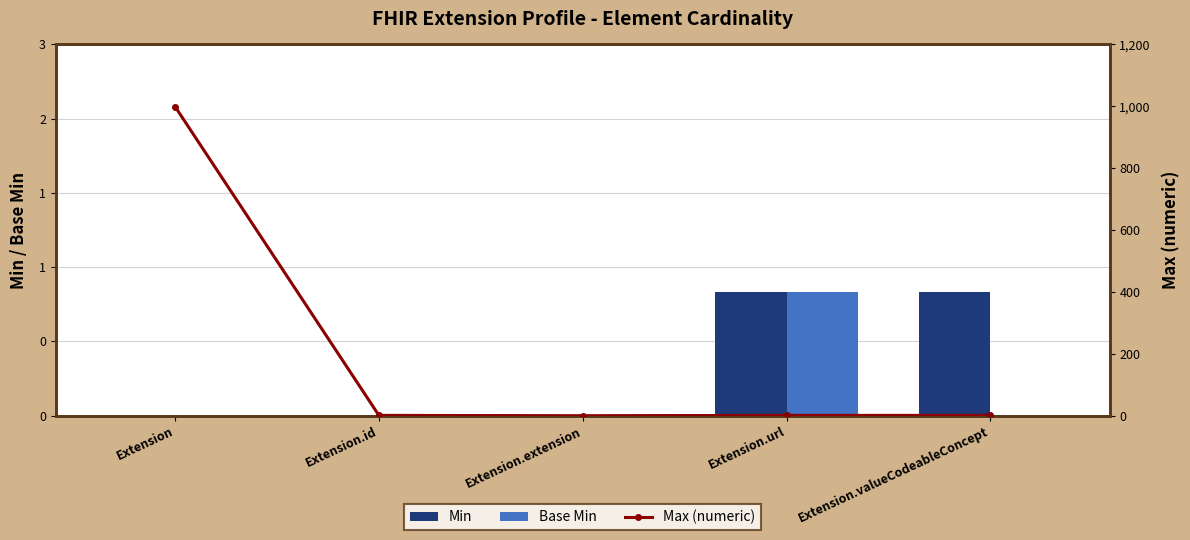

What position from the left is Extension.url?

4